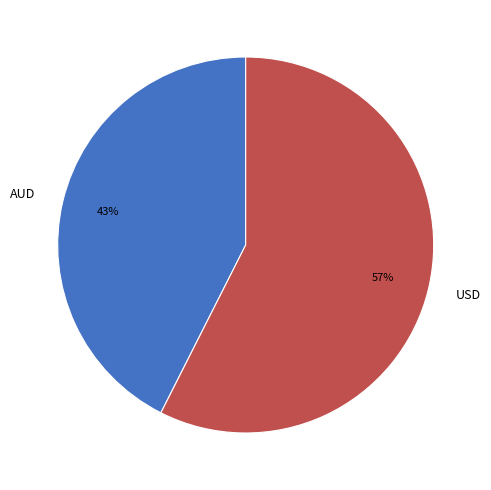

Which has a higher value, USD or AUD?

USD